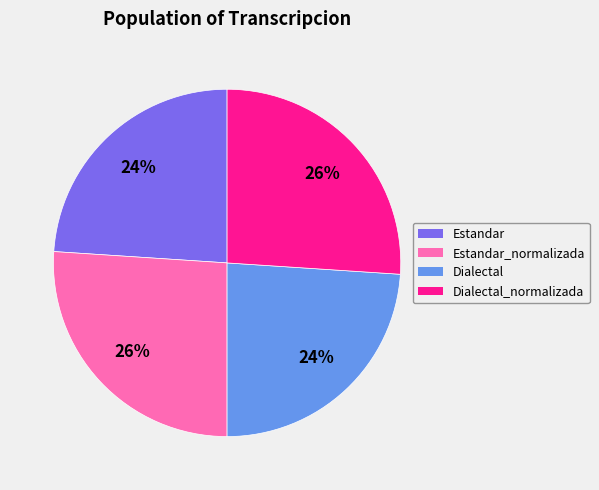

Approximately how many times larger is the value at Dialectal compared to Estandar?

1.0